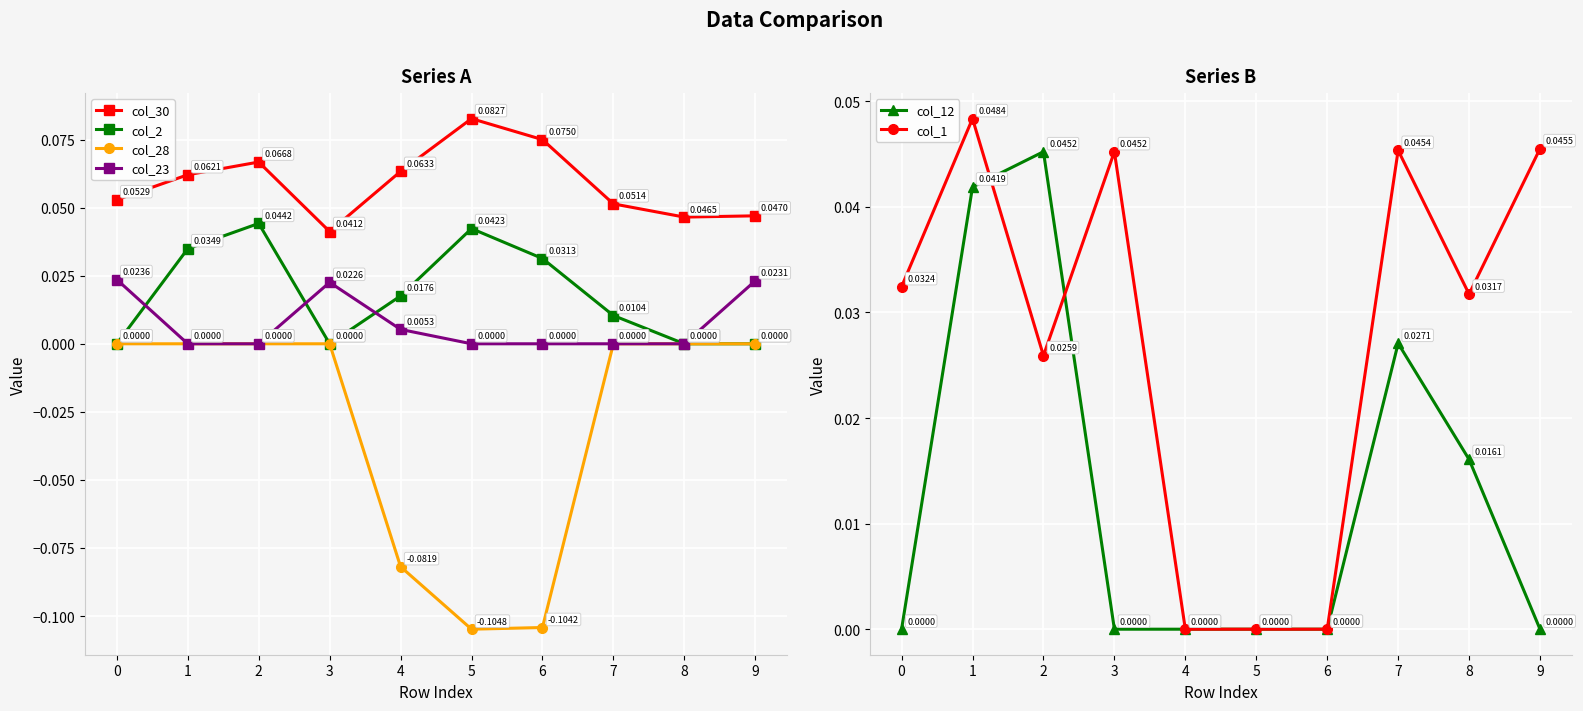

True or false: col_1 has a value of 0.0 at 0.

True